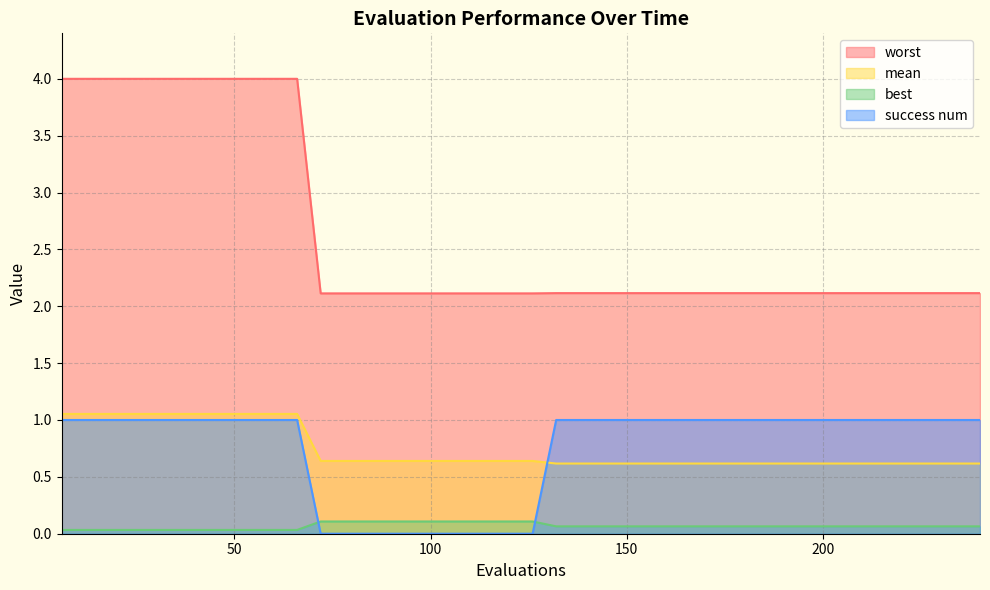

What is the minimum value for worst?

2.1